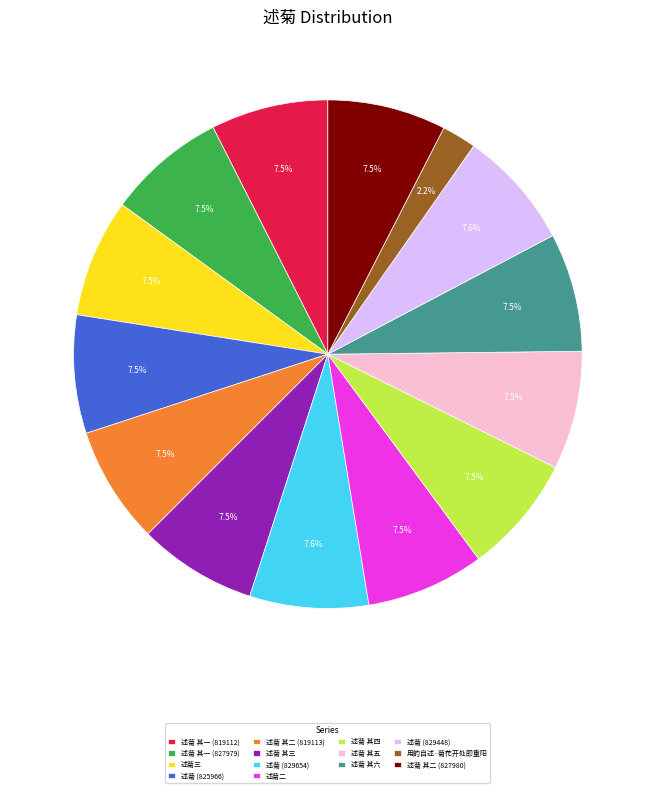

Approximately how many times larger is the value at 述菊 其三 compared to 述菊 其一 (819112)?

1.0